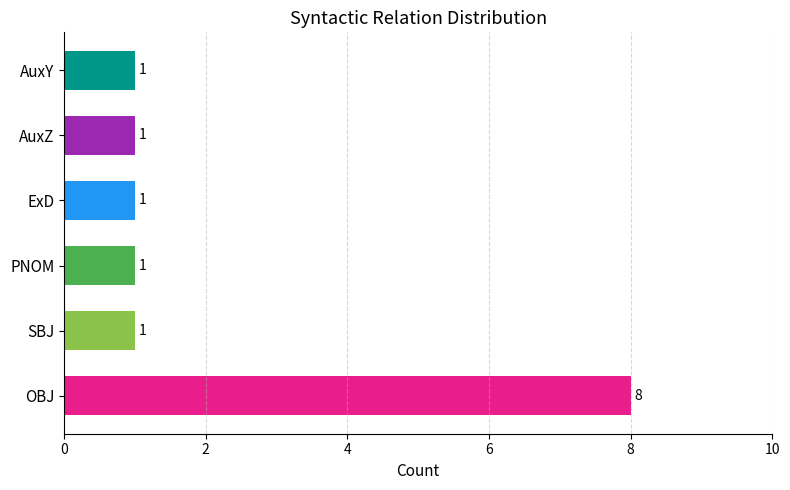

What is the difference between the maximum and minimum values?

7